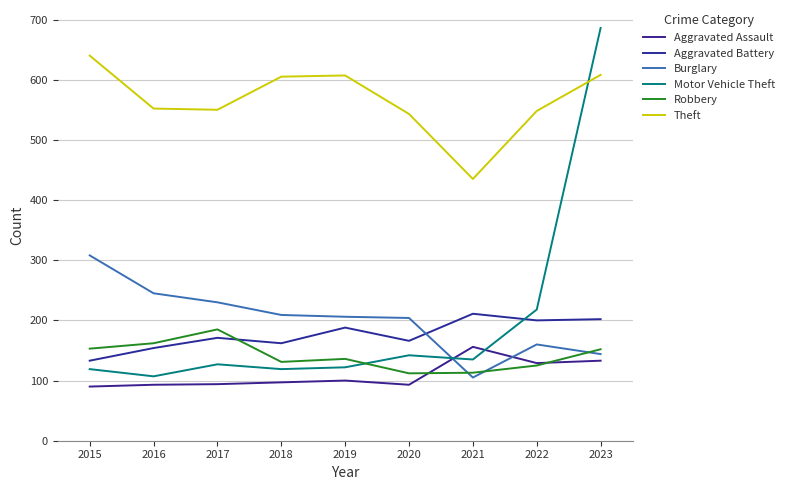

What value does the Motor Vehicle Theft series have at 2017, to the nearest 10?

130